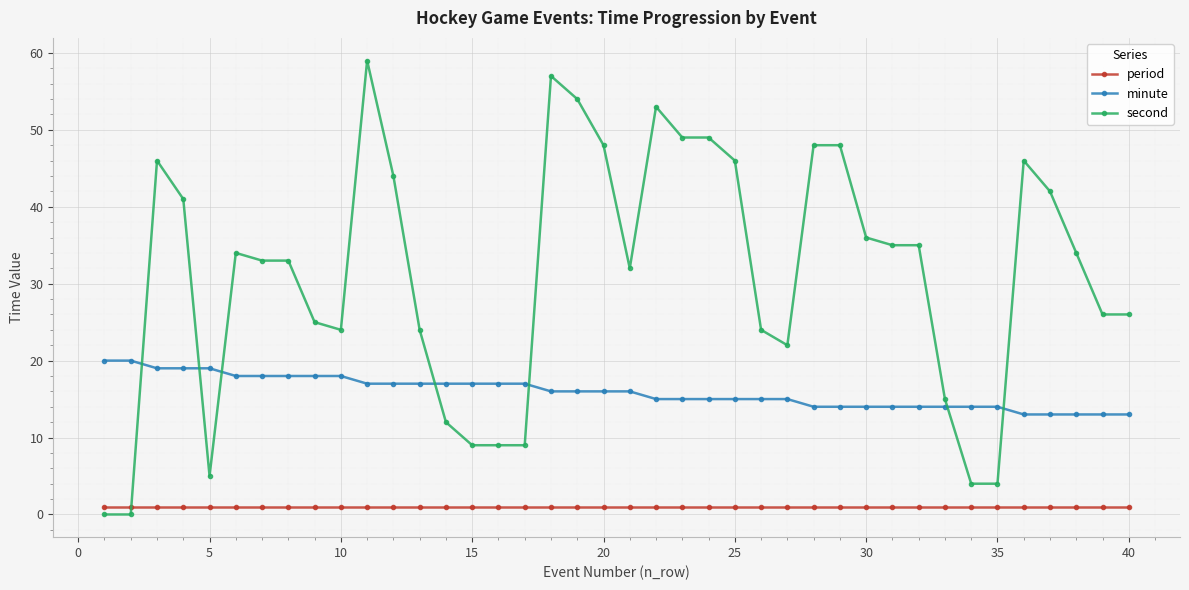

What is the value of the second point at the 34th from the left?

4